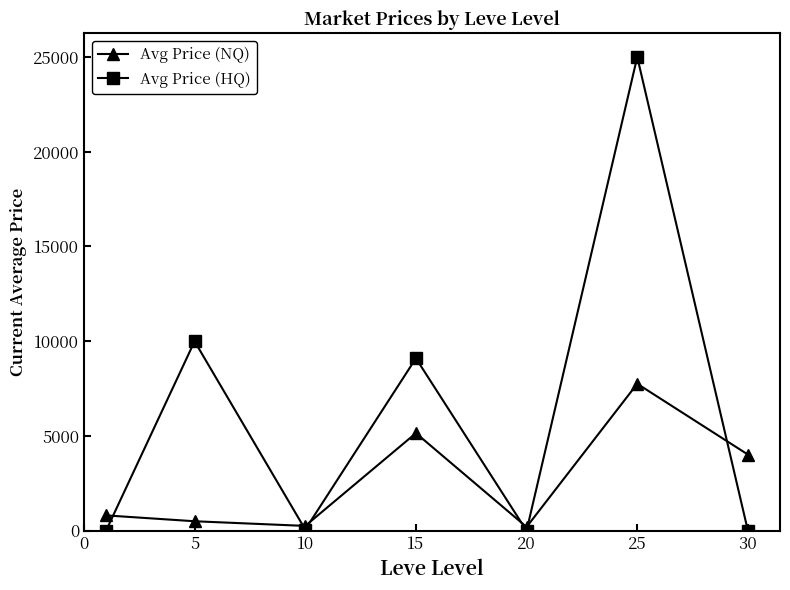

How many lines are shown in the chart?

2